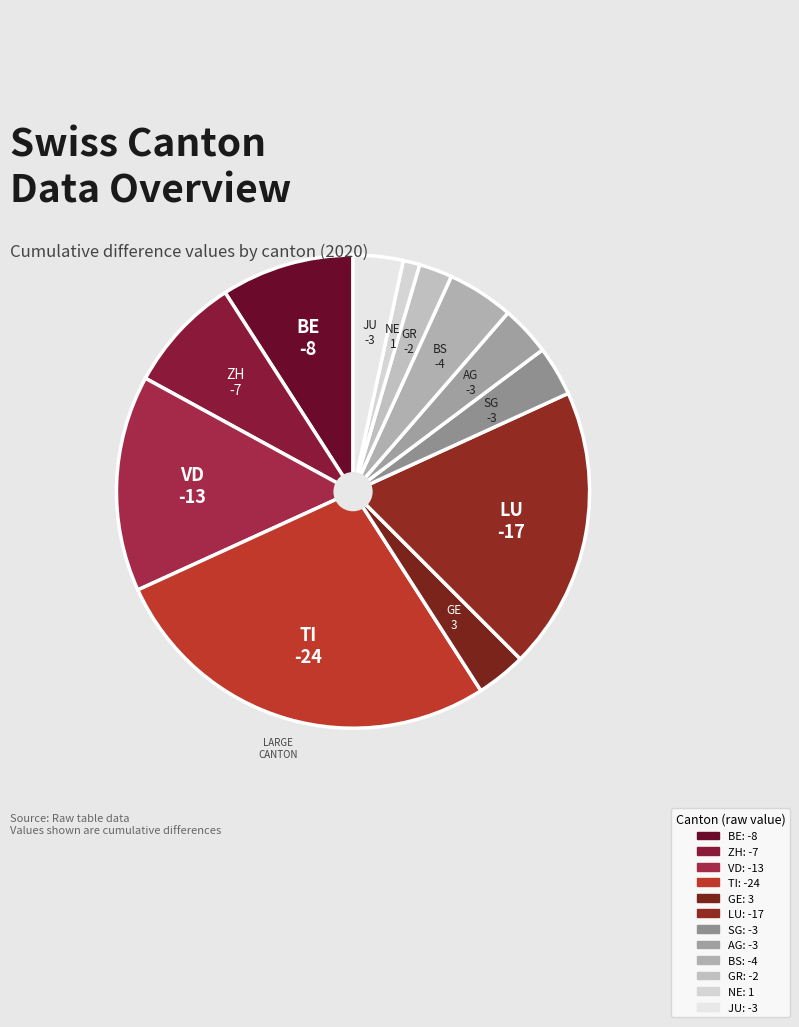

Count the number of slices in the pie.

12